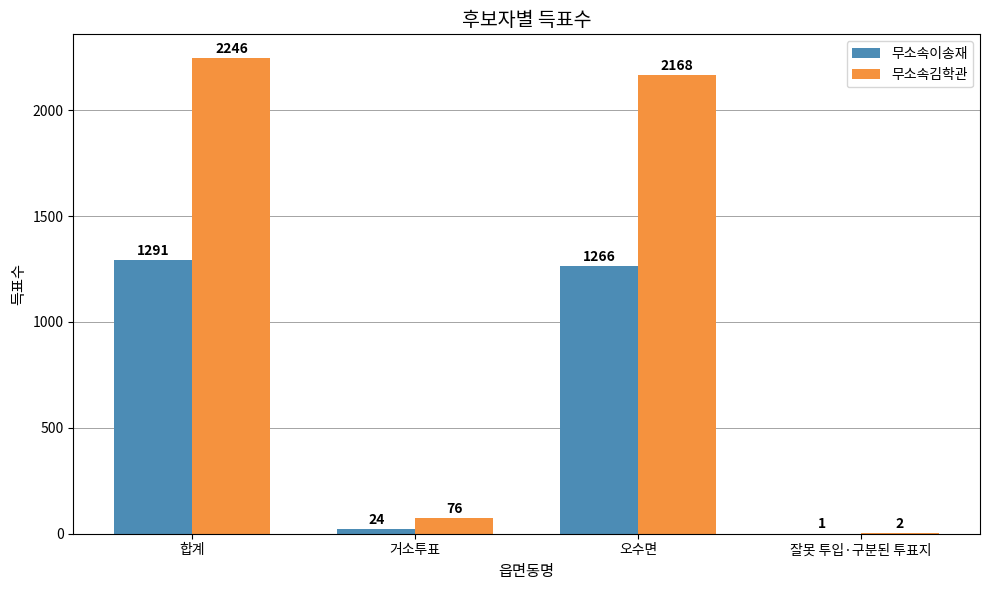

What is the average value of the 무소속김학관 series?

1123